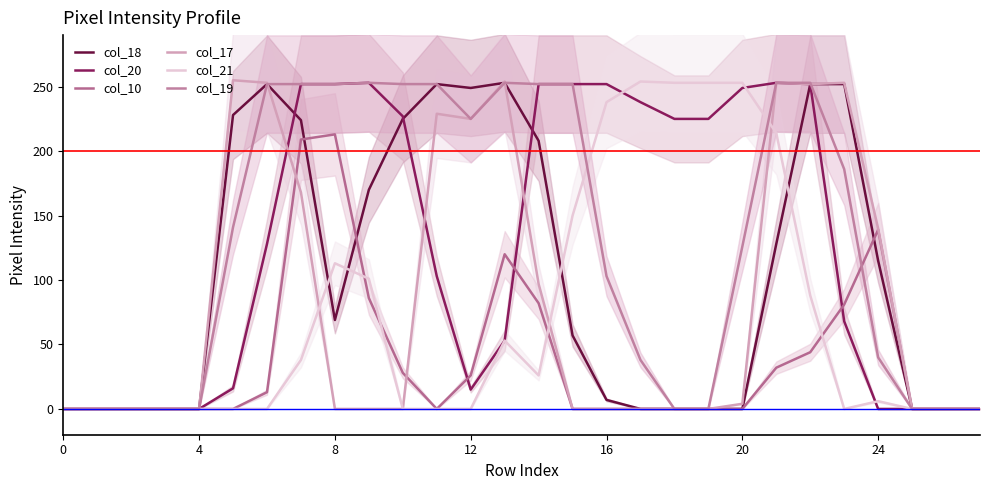

Which series has the widest spread of values?

col_17